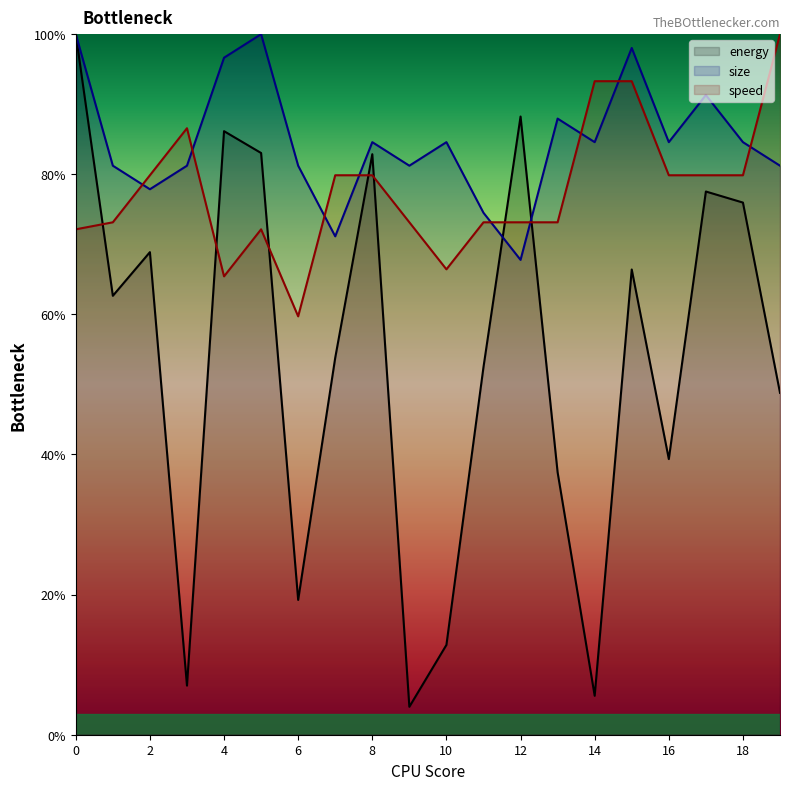

How many times do size and energy cross each other?

2